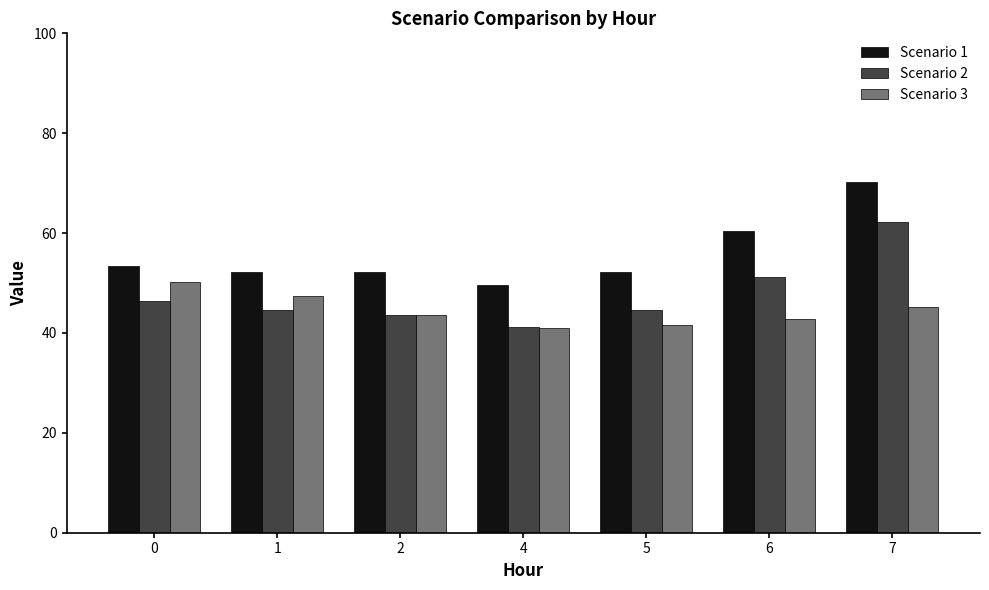

Where is Scenario 1 nearest to the value 59?

6